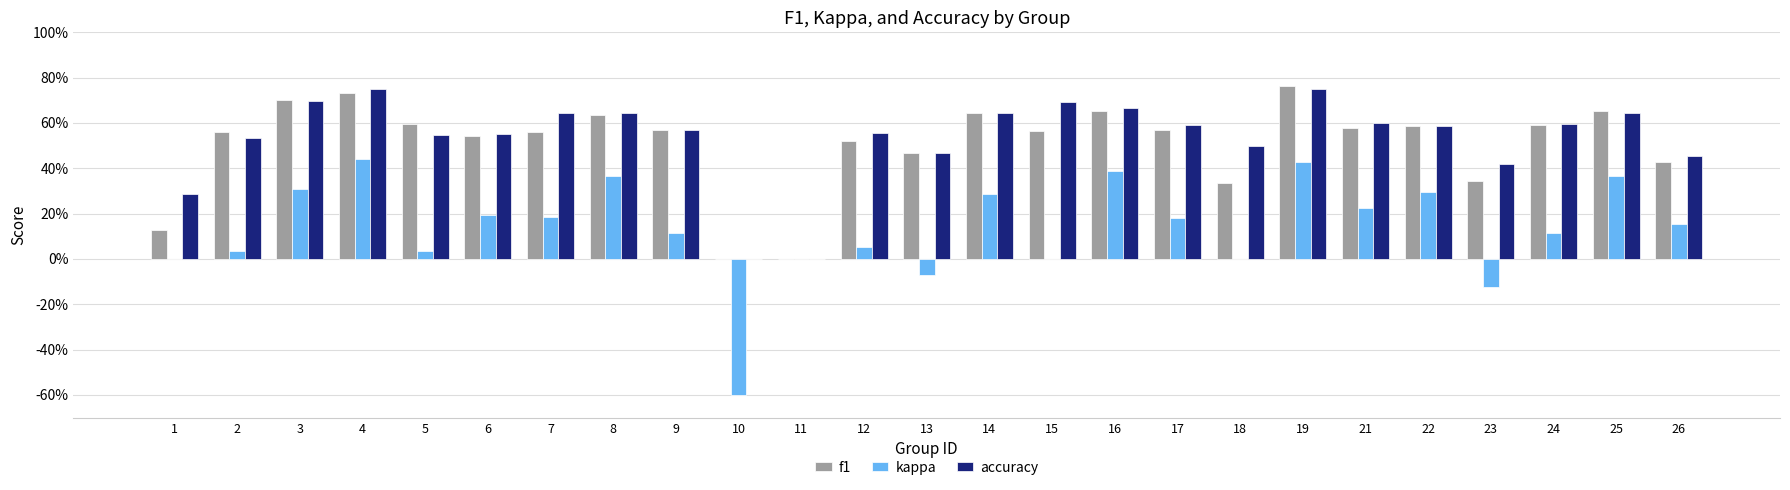

Is the value of kappa at 7 greater than the value of f1 at 1?

Yes